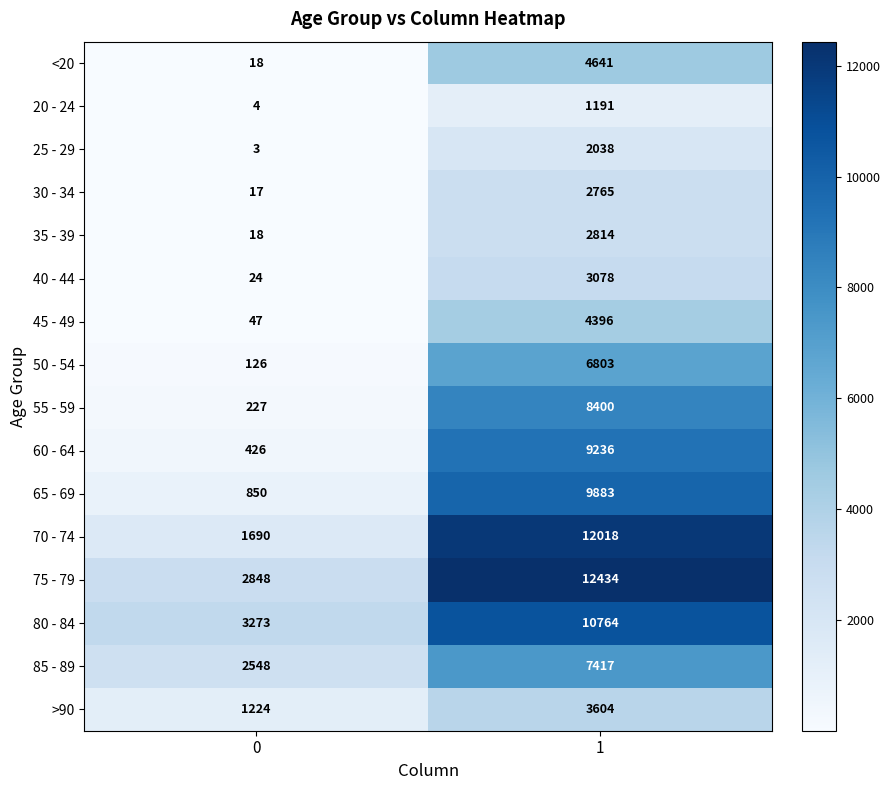

At which category is the sum across all series the highest?

1